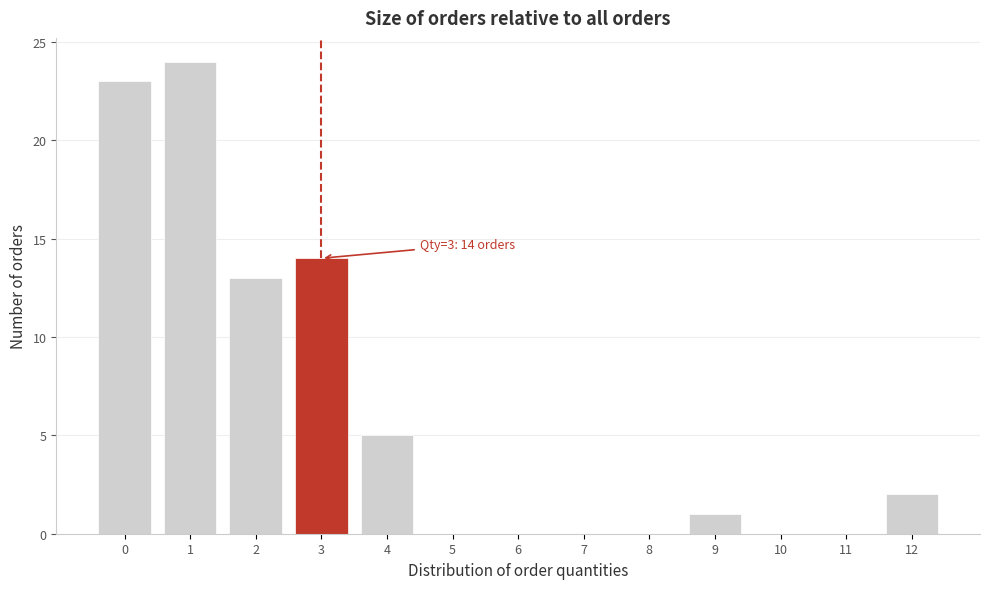

Which range on the x-axis has the tallest bar?

0.5 to 1.5